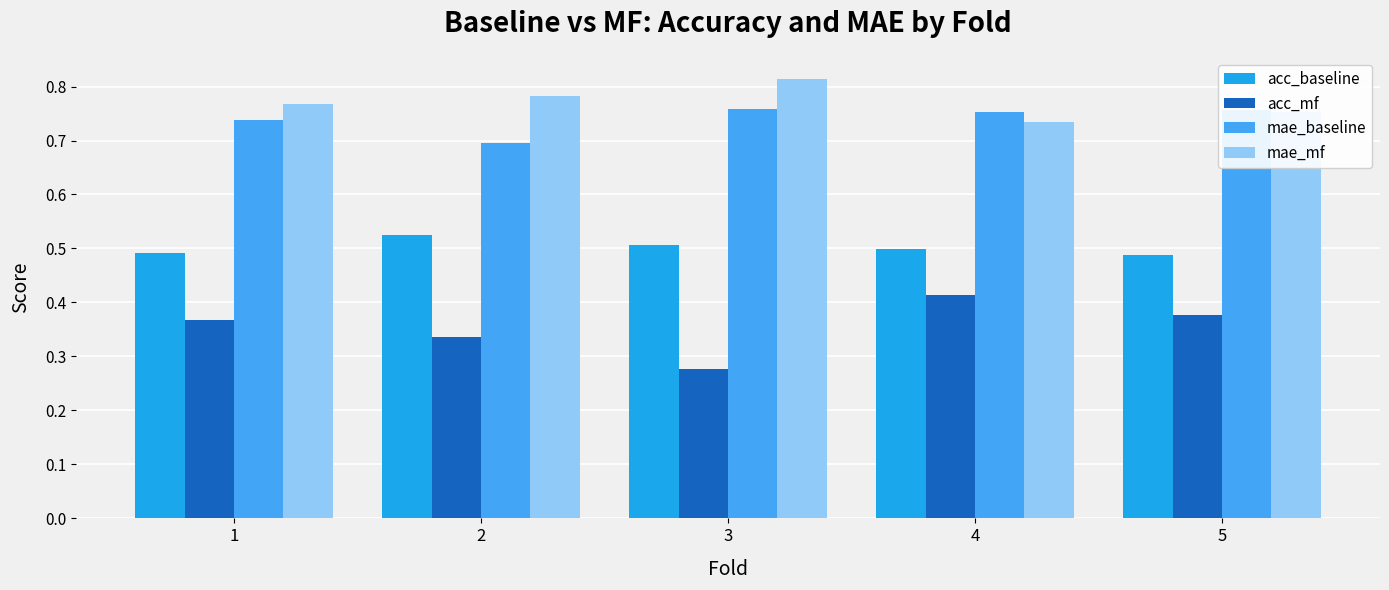

The mae_baseline series shows 0.2 at 3. True or false?

False